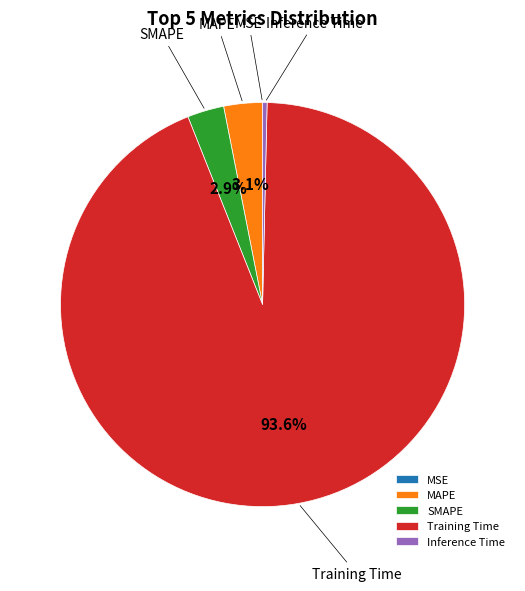

Combined, what portion of the pie is Training Time and SMAPE?

96.5%